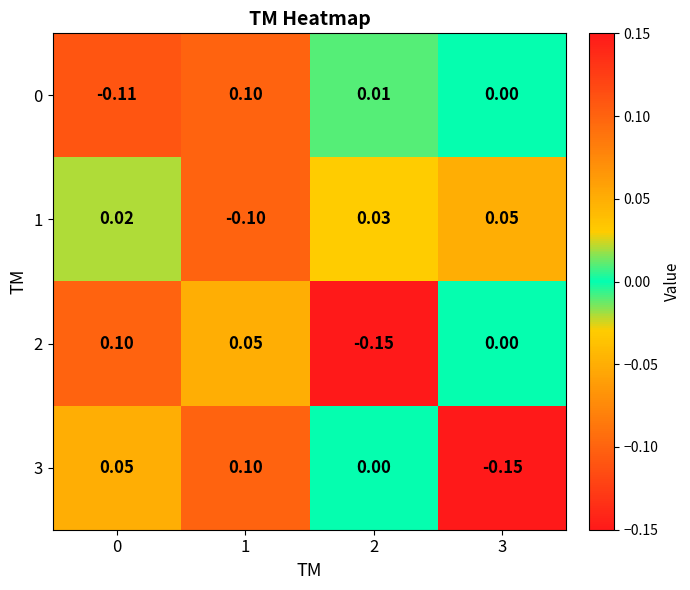

How many distinct data groups are displayed?

4